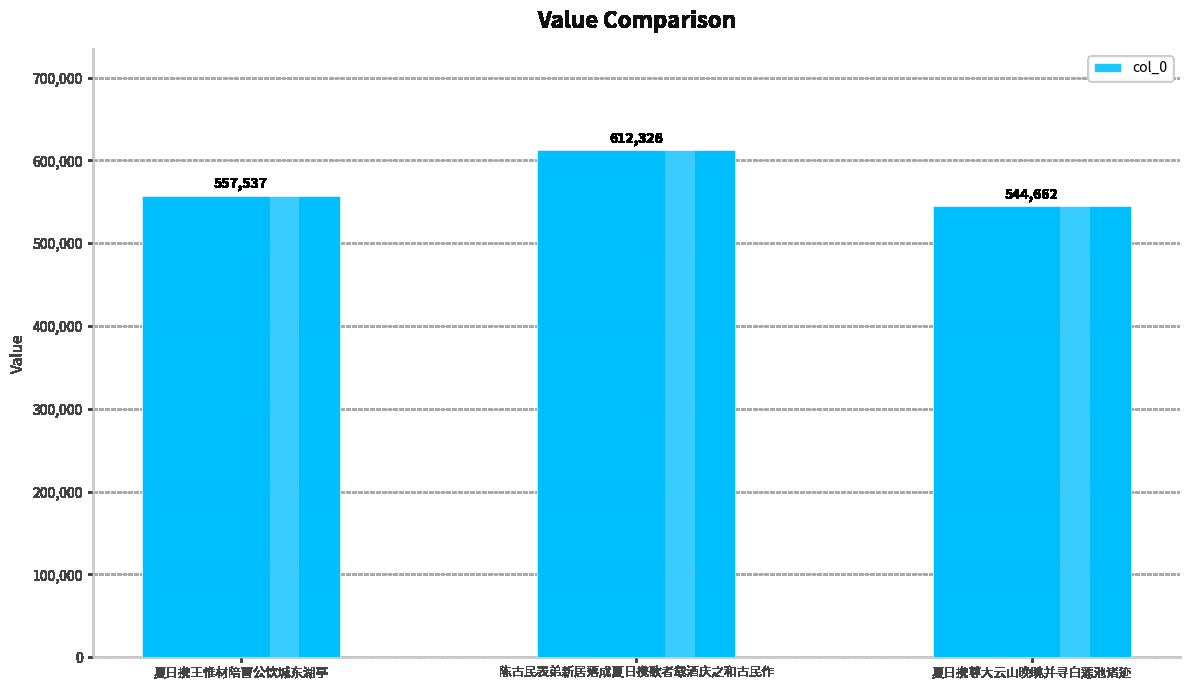

What is the greatest value displayed?

612326